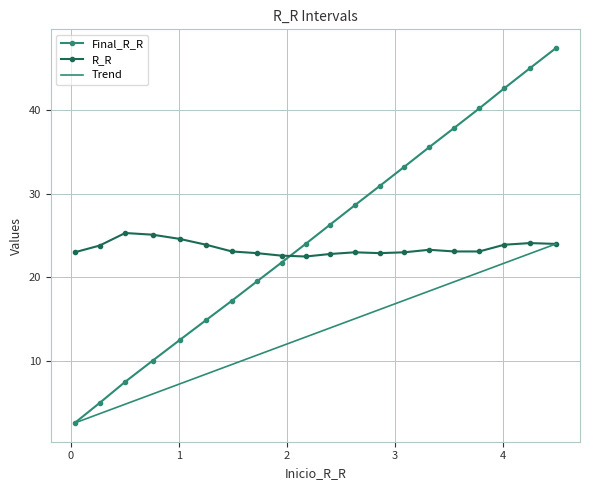

Which series has the largest total across all categories?

Final_R_R